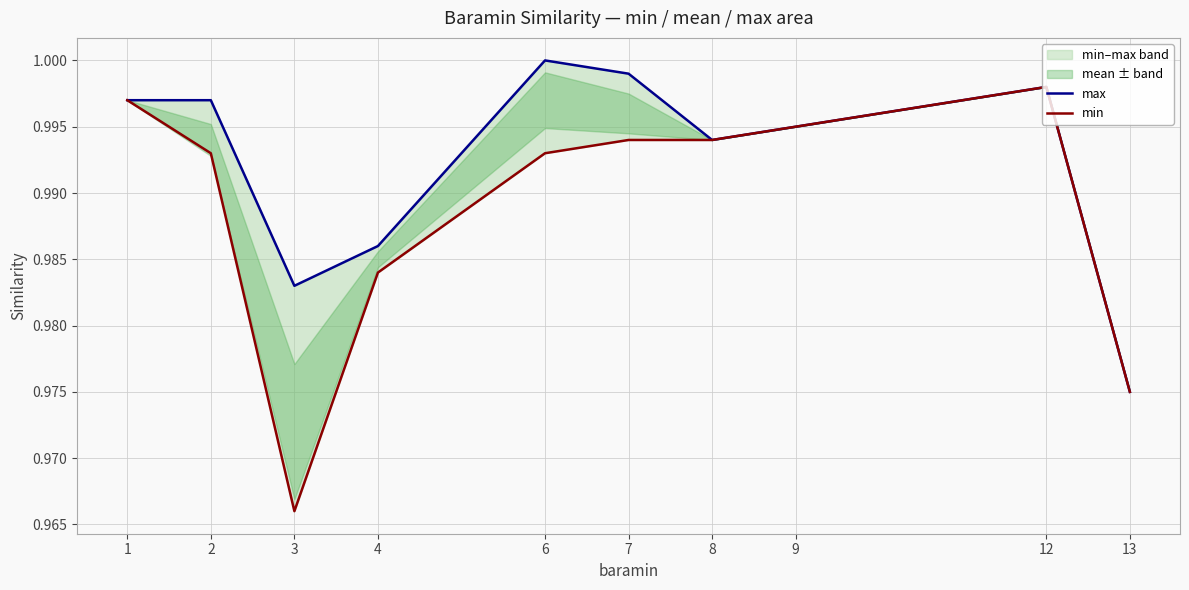

Which category has the highest value in the max series?

6